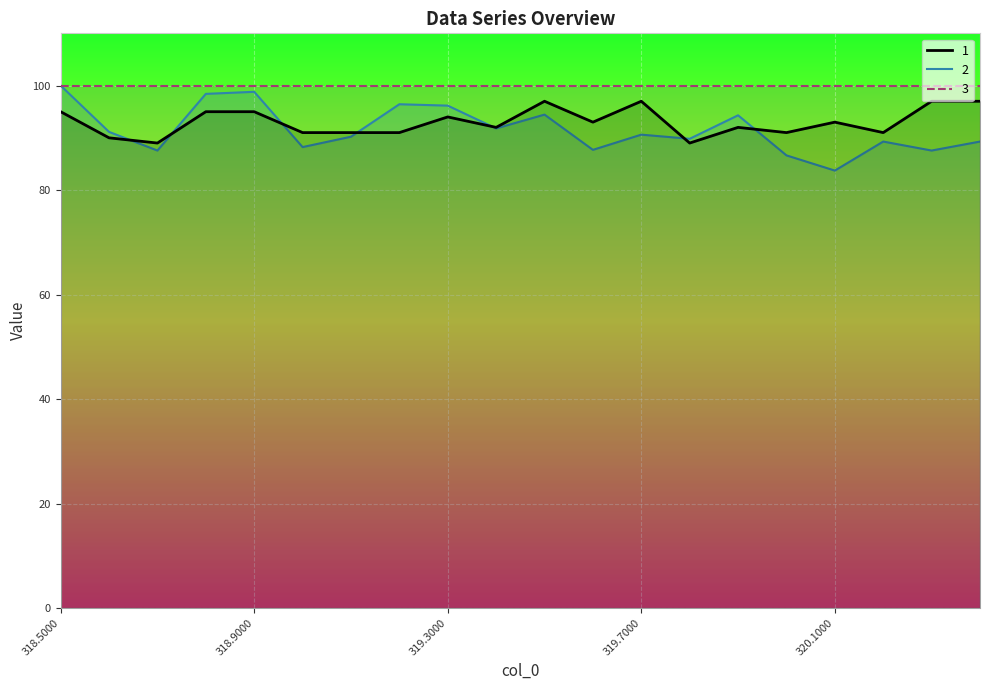

The 3 series shows 100.0 at 320.1000. True or false?

True